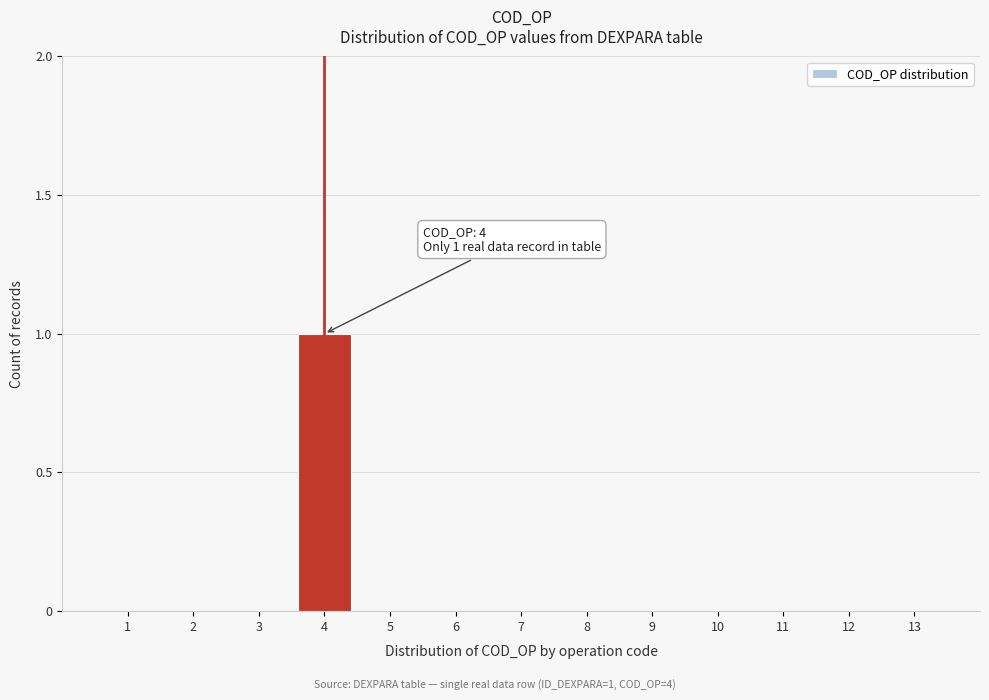

Reading left to right, what are all the values shown in this chart?

1=0	2=0	3=0	4=1	5=0	6=0	7=0	8=0	9=0	10=0	11=0	12=0	13=0